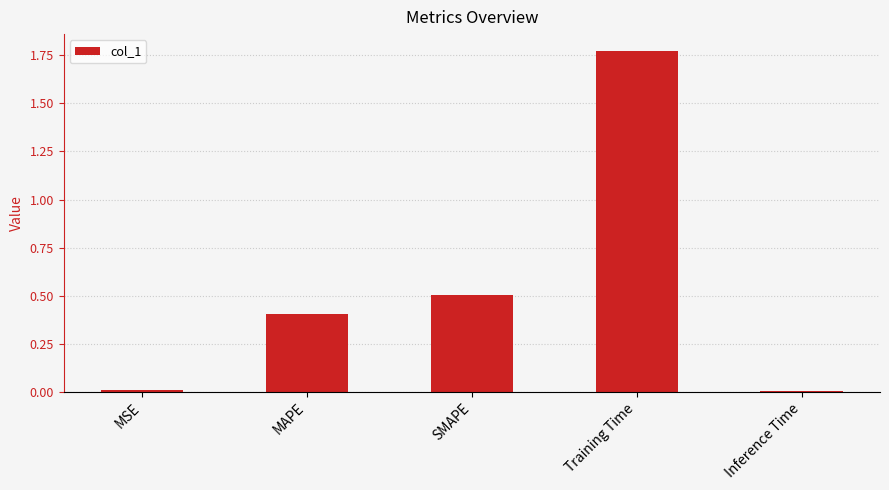

At which category does the chart reach its peak across all series?

Training Time